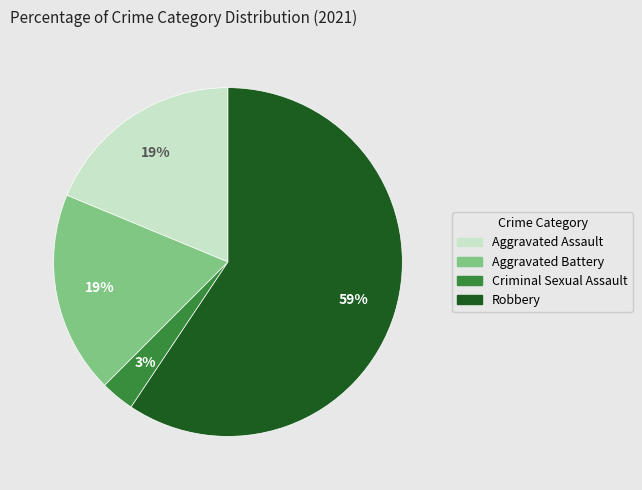

Is it true that Aggravated Assault is 19% of the pie?

True